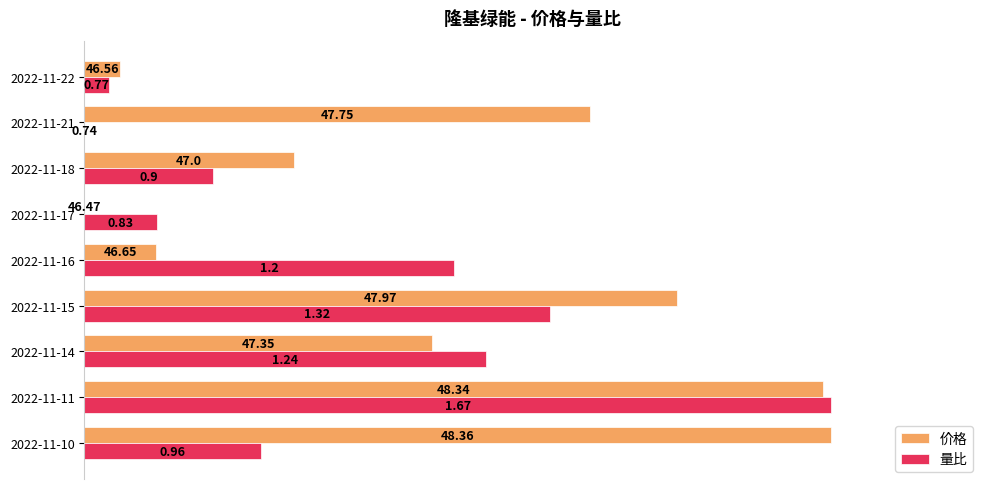

What are all the series names shown in the legend?

价格, 量比